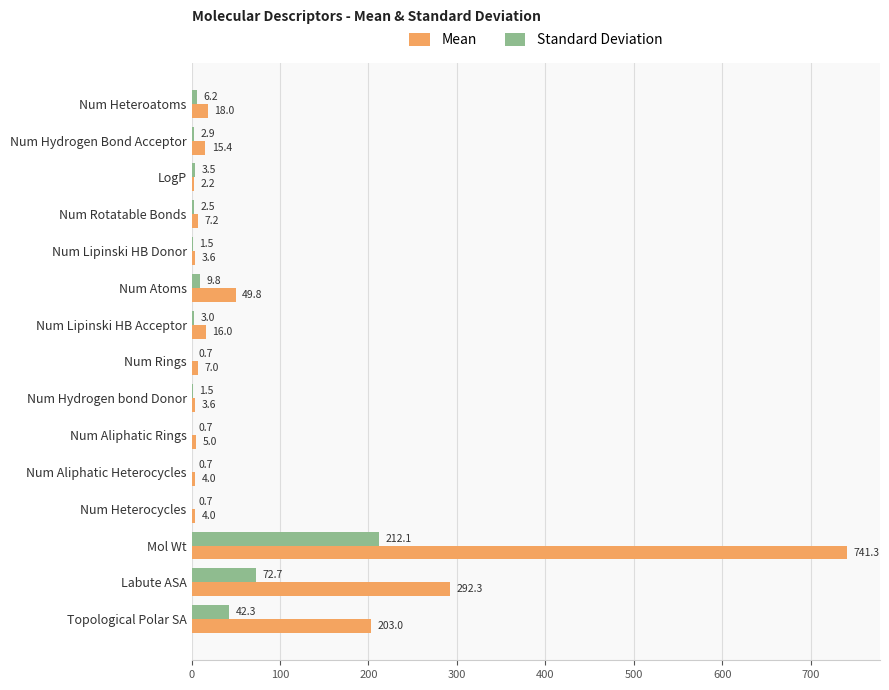

The Standard Deviation series shows 9.8 at Num Atoms. True or false?

True